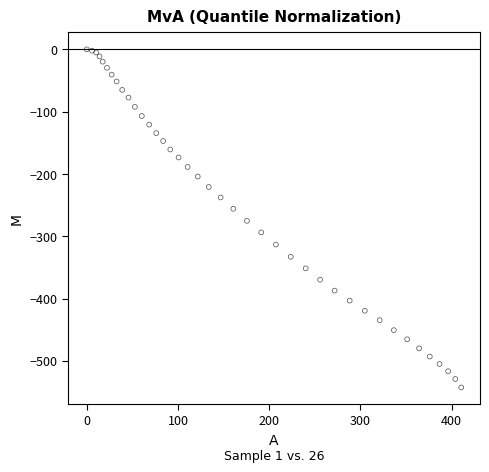

What is the range of X values (max minus min)?

410.5